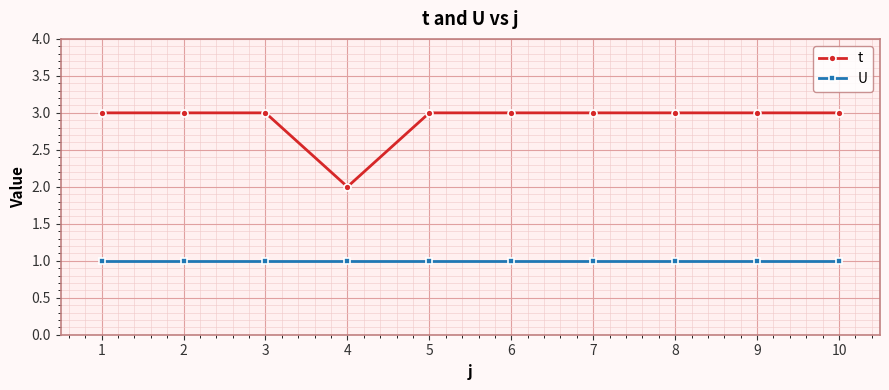

What is the difference between the highest and lowest values at 7?

2